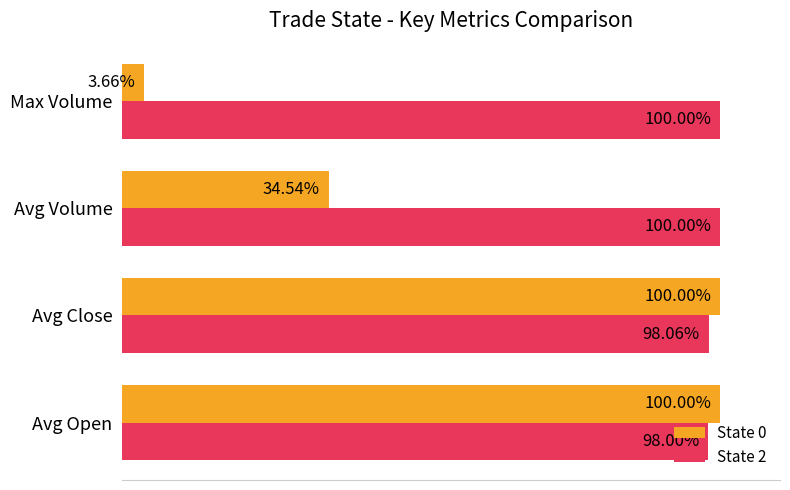

At which label does State 0 reach its minimum?

Max Volume